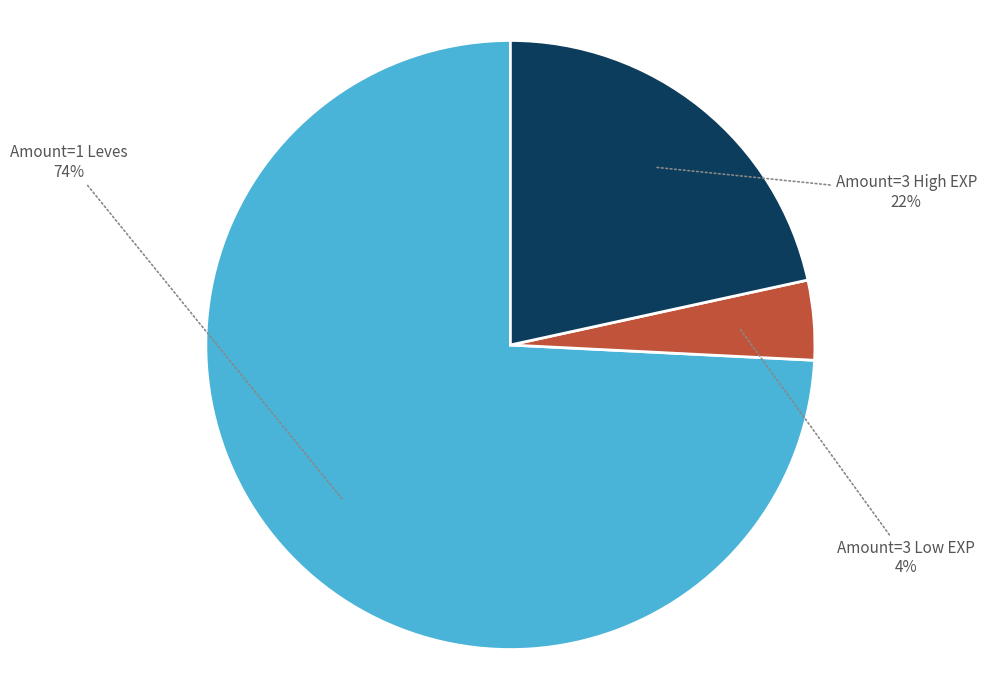

Which has a higher value, Amount=3 Low EXP or Amount=1 Leves?

Amount=1 Leves